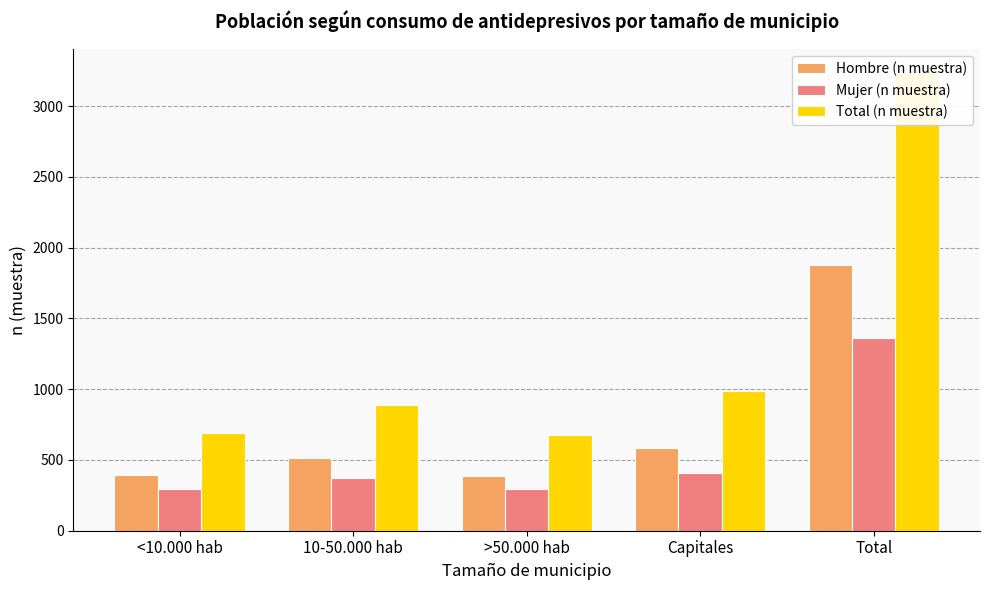

Is it true that Hombre (n muestra) equals 180 at 10-50.000 hab?

False